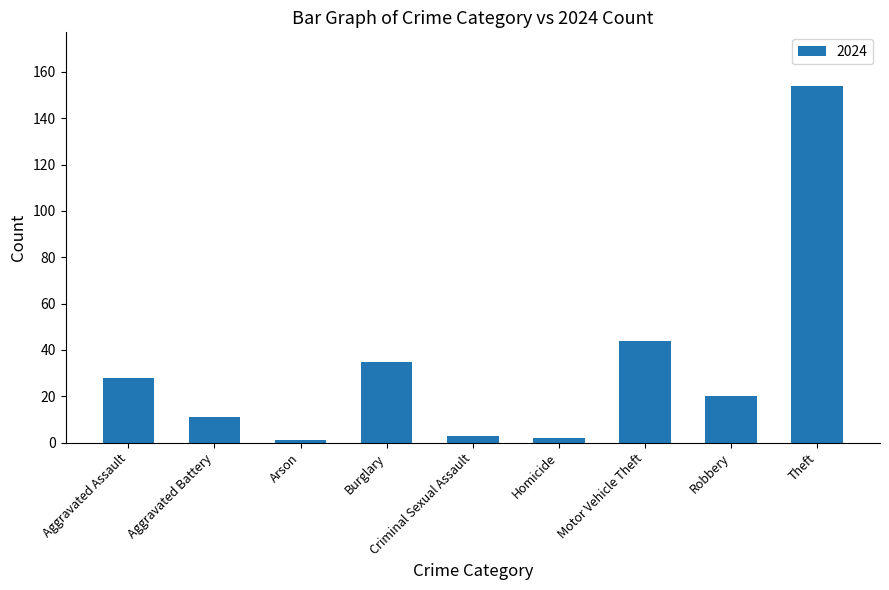

Approximately how many times larger is the value at Arson compared to Robbery?

0.1